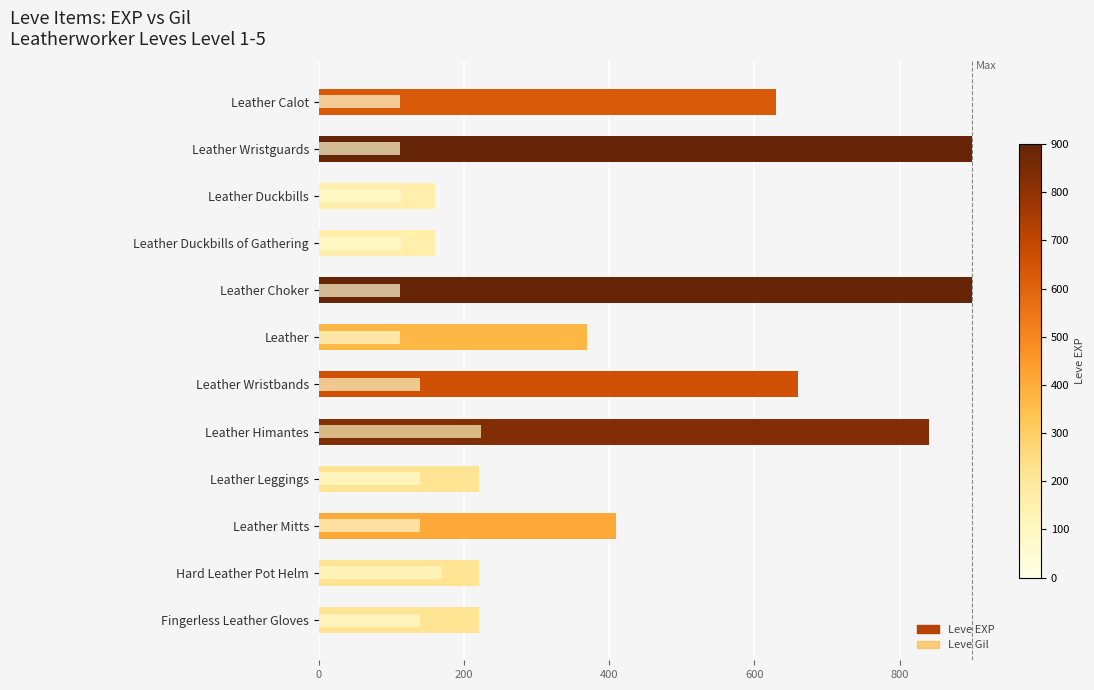

True or false: Leve Gil has a value of 112 at Leather Wristguards.

True